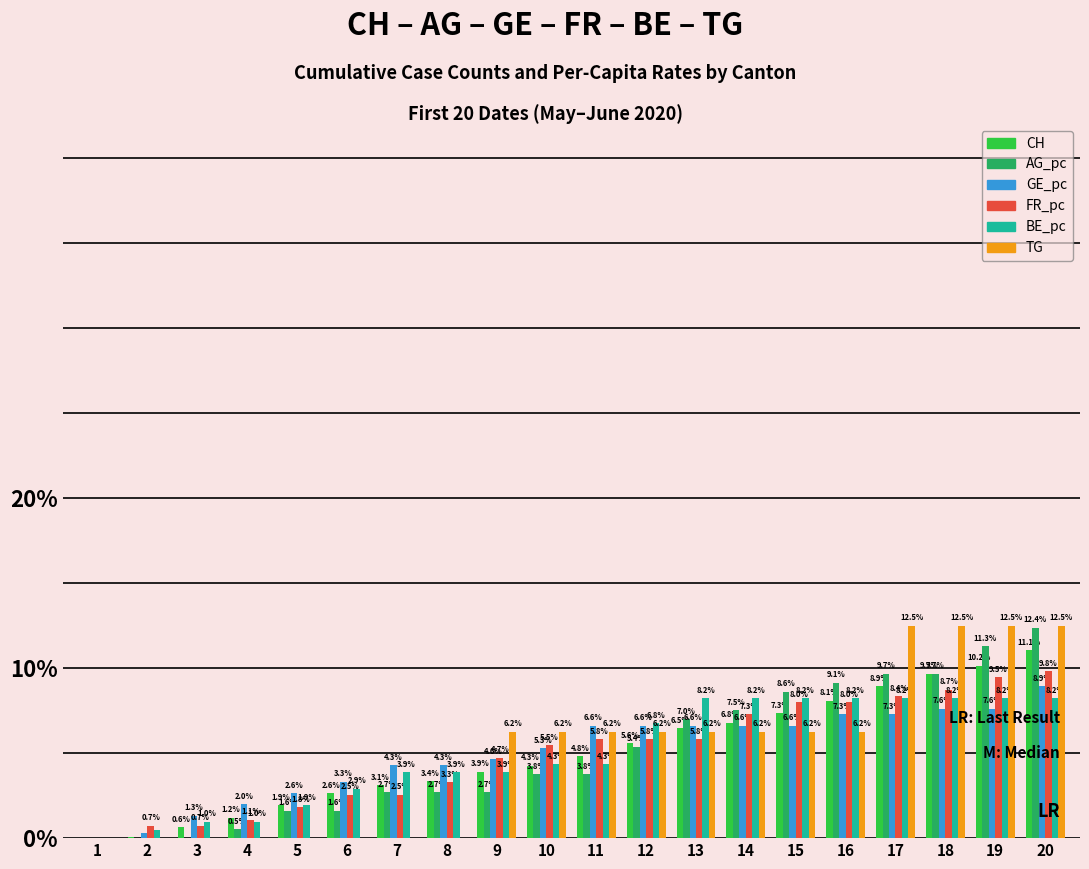

List the labels in order of BE_pc value, smallest first.

1, 2, 3, 4, 5, 6, 7, 8, 9, 10, 11, 12, 13, 14, 15, 16, 17, 18, 19, 20